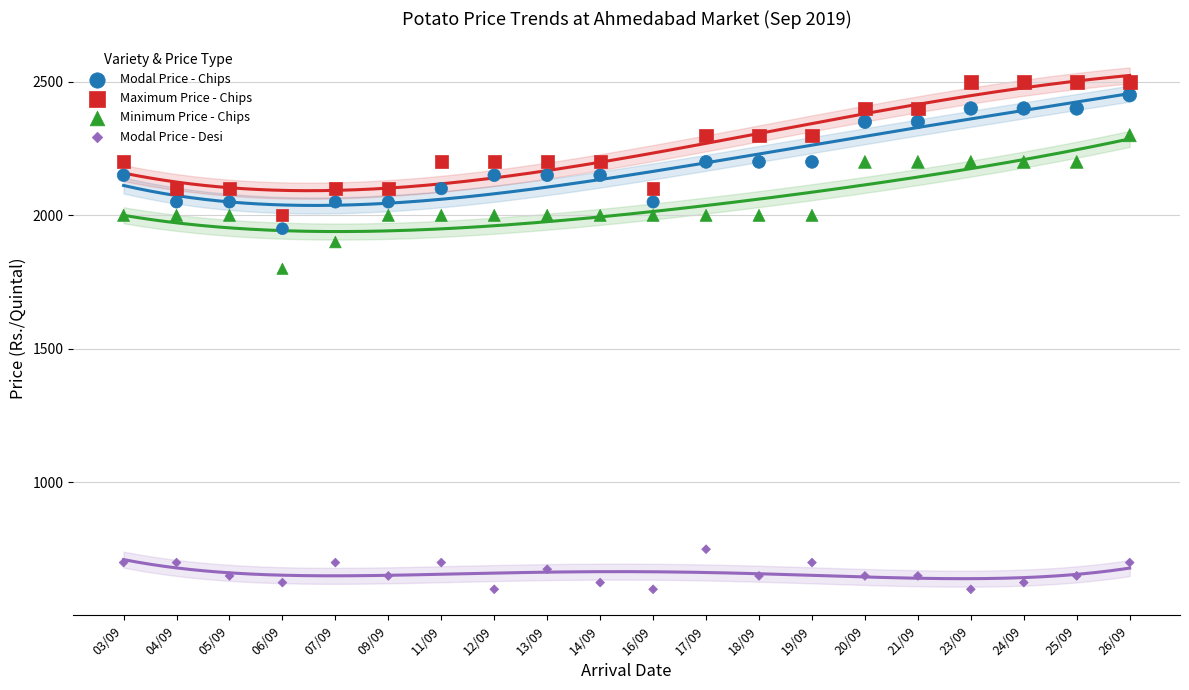

Which series contains the lowest Y value?

Modal Price - Desi